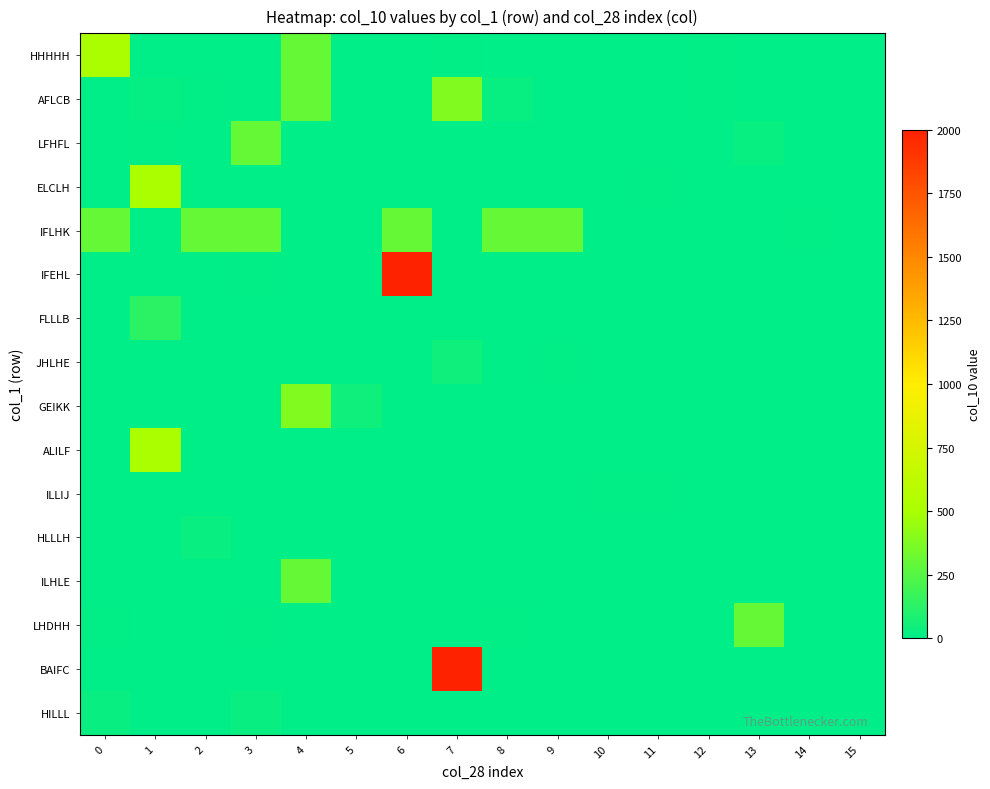

At 12, list the series in order from largest to smallest.

HHHHH, AFLCB, LFHFL, ELCLH, IFLHK, IFEHL, FLLLB, JHLHE, GEIKK, ALILF, ILLIJ, HLLLH, ILHLE, LHDHH, BAIFC, HILLL